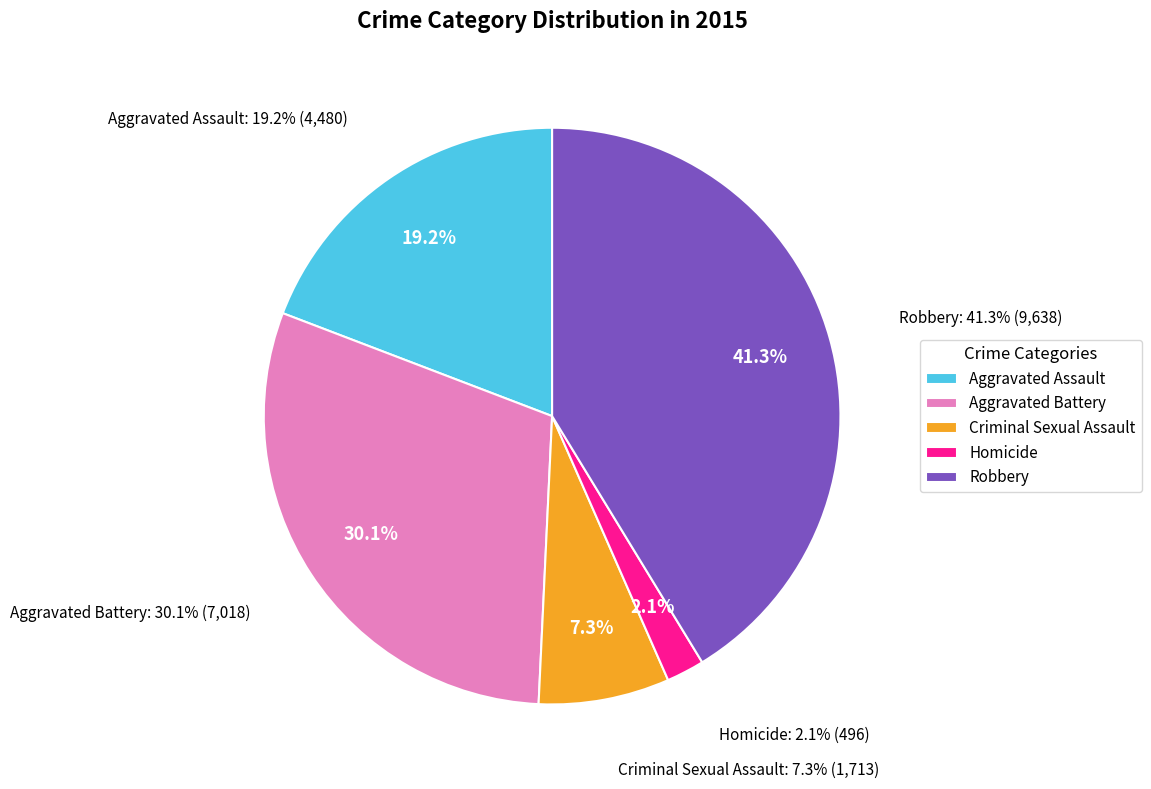

Is there a majority slice in this chart?

No